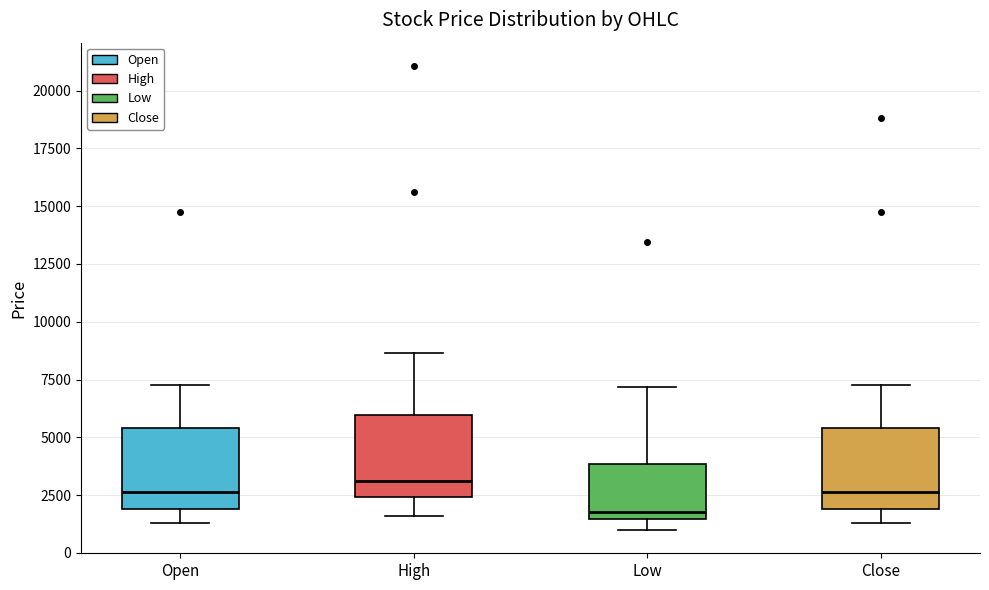

Reading left to right, transcribe this box plot: for each box, give where its median line is, the range the box spans, and where its two whiskers end, as read against the y-axis. The values are not printed on the chart, so give them approximately, as read against the axis.

Open: median 2500, box 2000 to 5500, whiskers 1500 to 7500
High: median 3000, box 2500 to 6000, whiskers 1500 to 8500
Low: median 2000, box 1500 to 4000, whiskers 1000 to 7000
Close: median 2500, box 2000 to 5500, whiskers 1500 to 7500